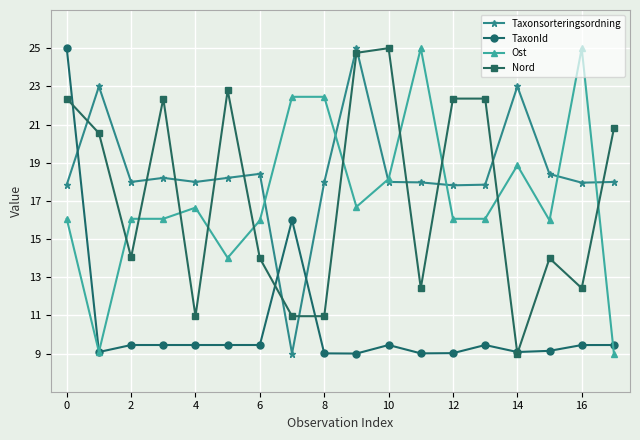

What is the minimum value for Taxonsorteringsordning?

9.0